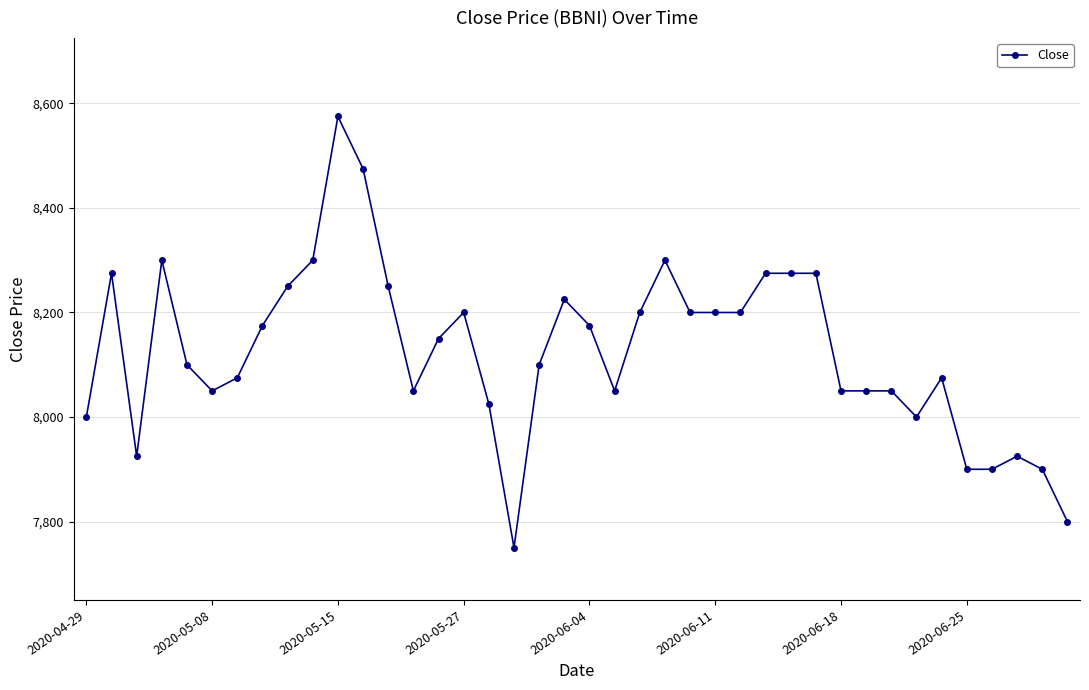

What is the minimum value shown in the chart?

7750